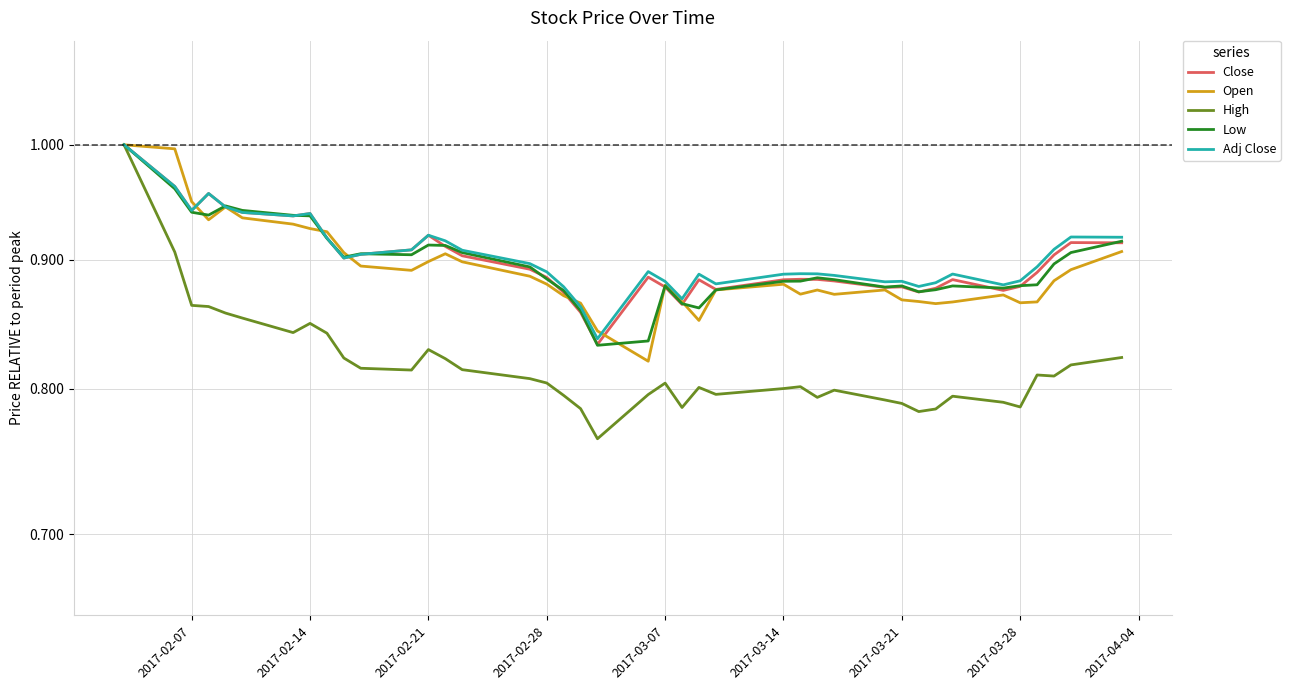

Does the chart display data point markers on the line(s)?

No